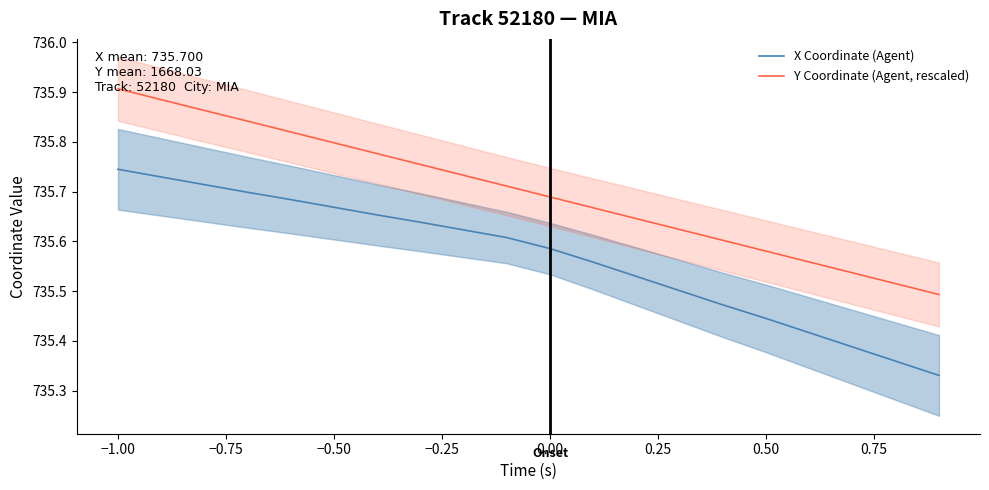

The X Coordinate (Agent) series shows 1011.1 at −0.50. True or false?

False